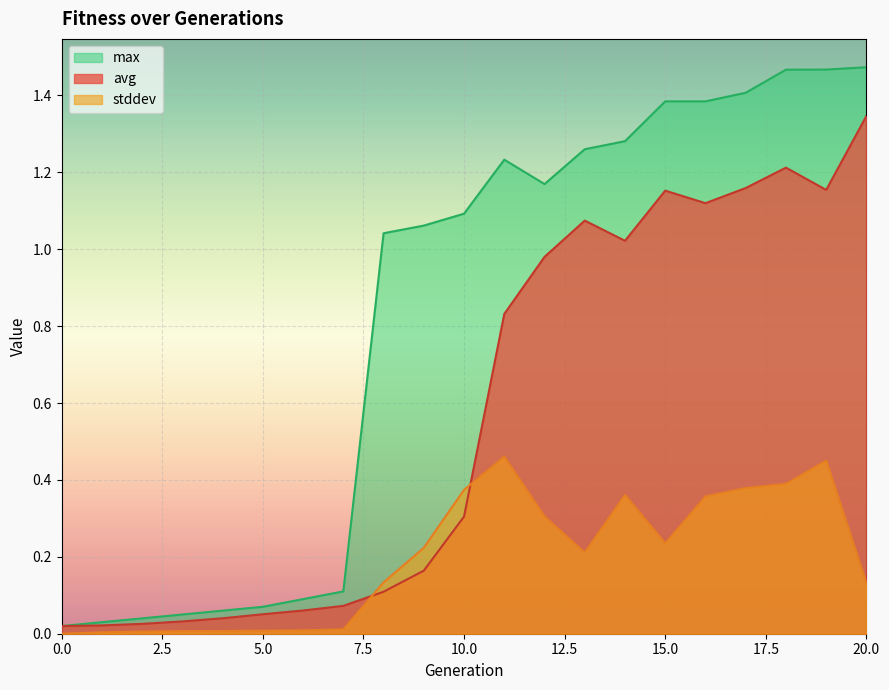

What are all the series names shown in the legend?

max, avg, stddev